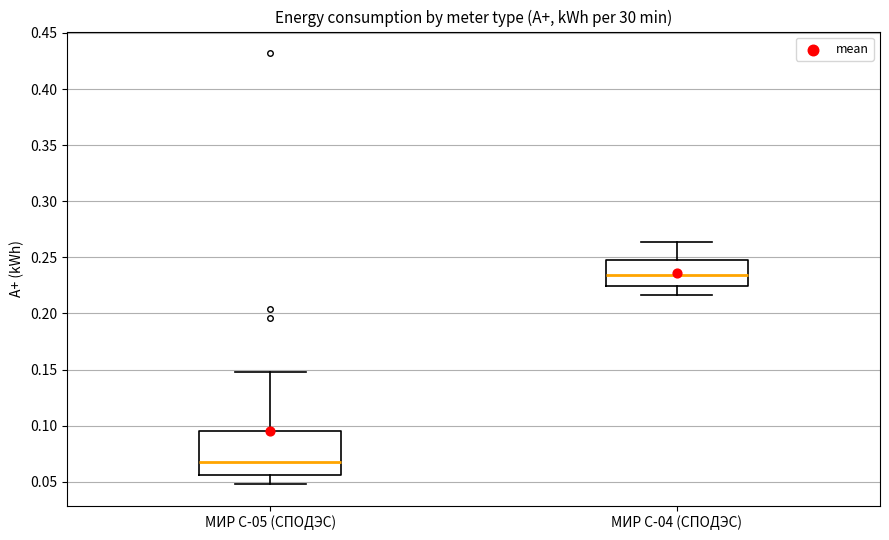

Where does the lower whisker of the box for МИР С-04 (СПОДЭС) end on the y-axis? The values are not printed on the chart, so give them approximately, as read against the axis.

0.215